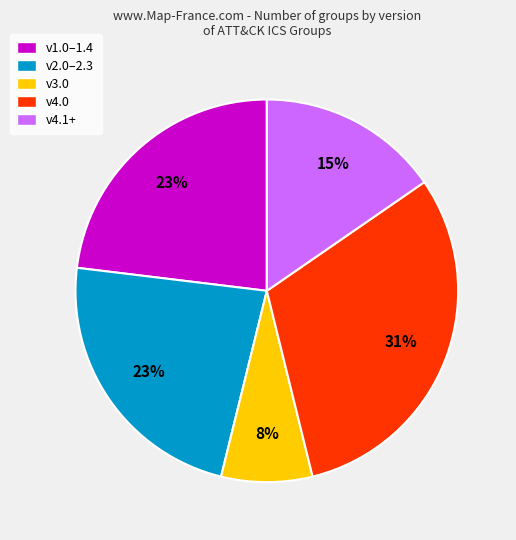

Approximately how many times larger is the value at v2.0–2.3 compared to v4.1+?

1.5